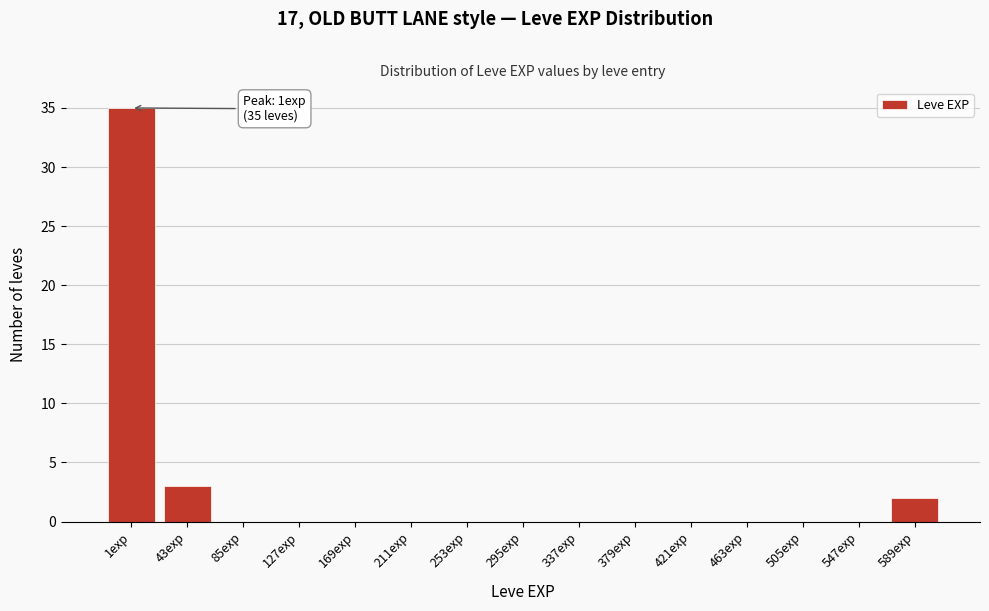

Reading left to right, what are all the values shown in this chart?

1exp=35	43exp=3	85exp=0	127exp=0	169exp=0	211exp=0	253exp=0	295exp=0	337exp=0	379exp=0	421exp=0	463exp=0	505exp=0	547exp=0	589exp=2